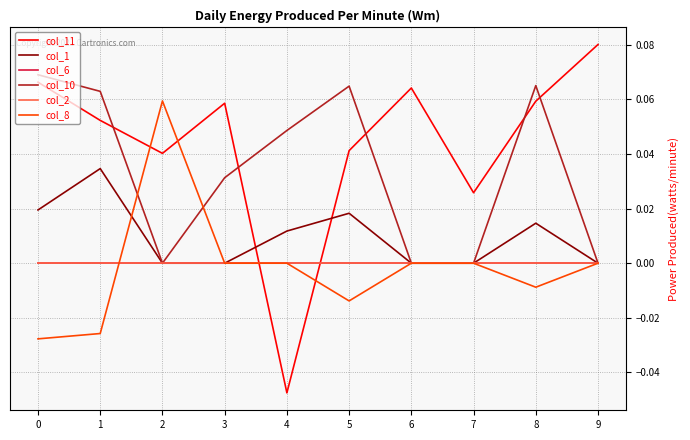

Does the chart display data point markers on the line(s)?

No